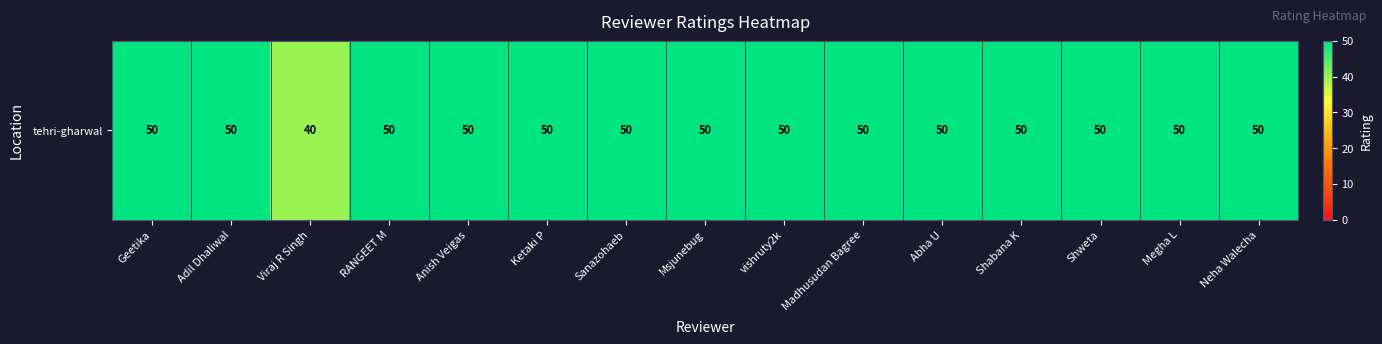

Rank the categories by value from highest to lowest.

Geetika, Adil Dhaliwal, RANGEET M, Anish Veigas, Ketaki P, Sanazohaeb, Msjunebug, vishruty2k, Madhusudan Bagree, Abha U, Shabana K, Shweta, Megha L, Neha Walecha, Viraj R Singh